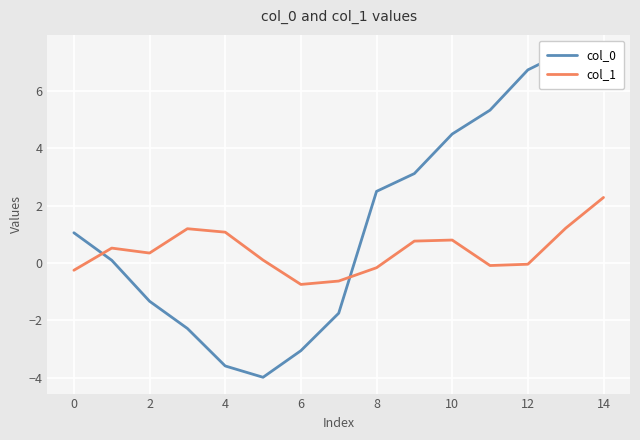

What is the sum of all col_1 values?

6.3